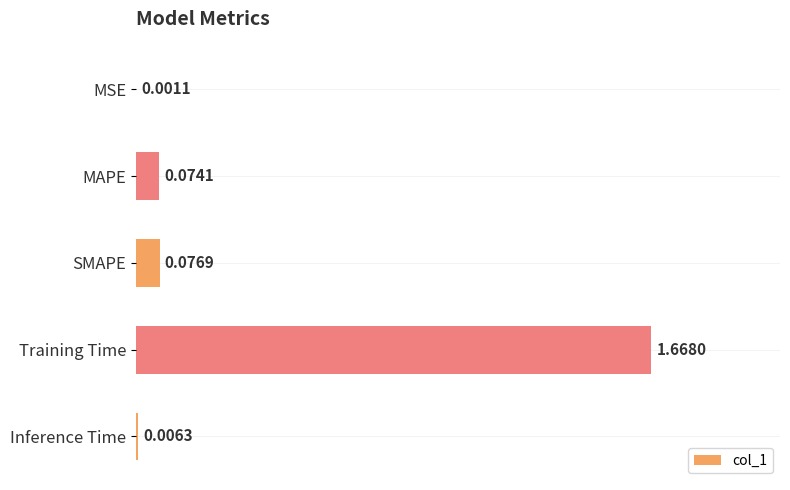

At which category does the chart reach its peak across all series?

Training Time